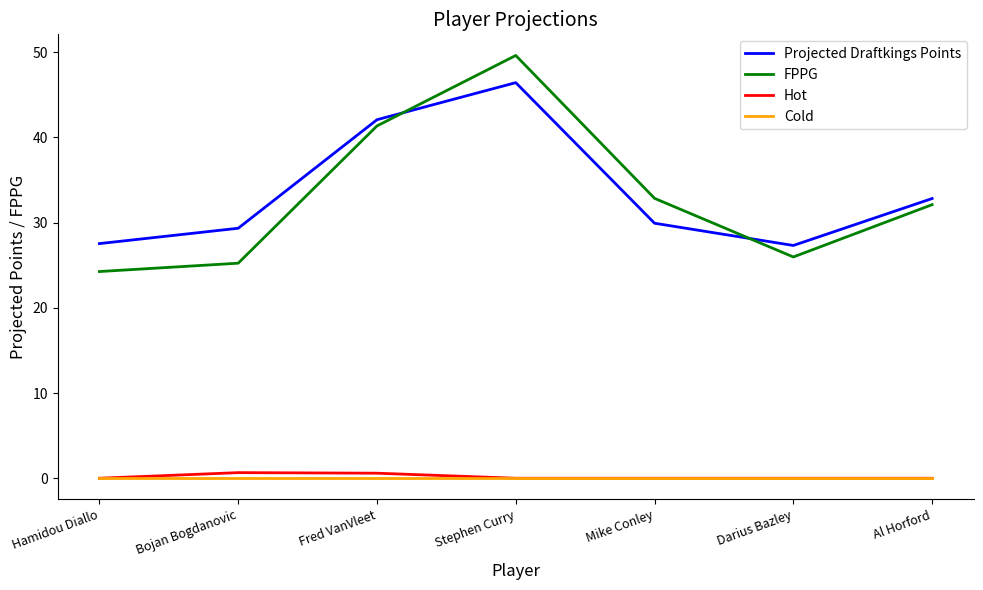

Count the number of data series in this chart.

4